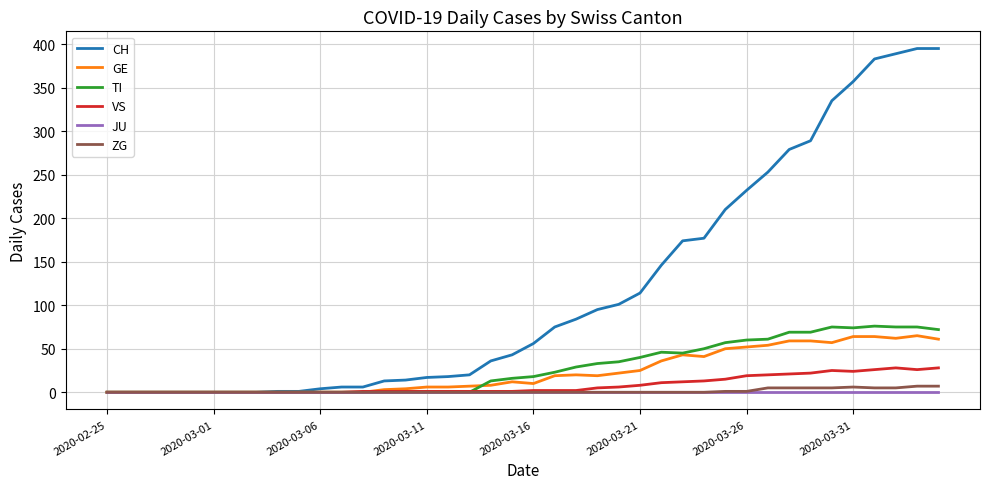

Which series has the largest range (max minus min)?

CH